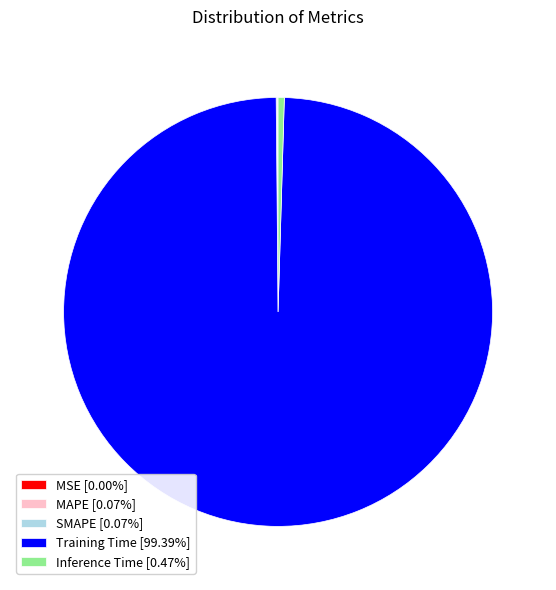

Does Inference Time [0.47%] account for over 50% of the chart?

No